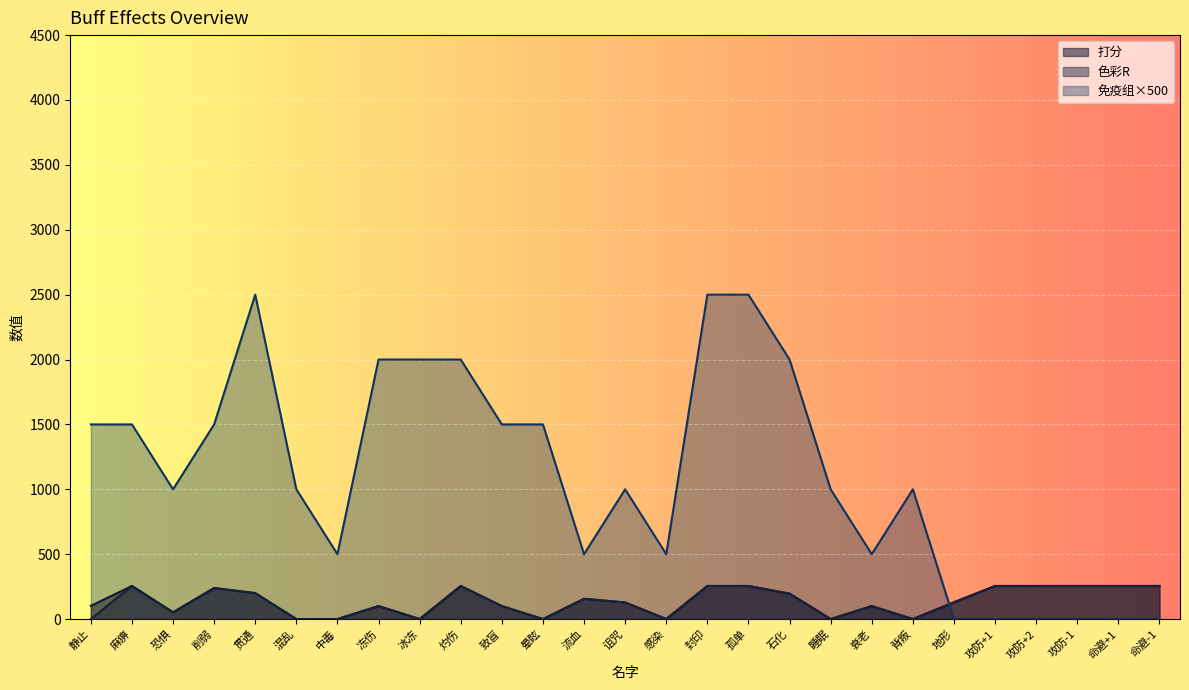

Reading right to left, extract all data points from this chart.

打分: 命避-1=255	命避+1=255	攻防-1=255	攻防+2=255	攻防+1=255	地形=129	背叛=0	衰老=100	睡眠=0	石化=196	孤单=255	封印=255	感染=0	诅咒=128	流血=156	晕眩=0	致盲=100	灼伤=255	冰冻=0	冻伤=100	中毒=0	混乱=0	贯通=200	削弱=239	恐惧=52	麻痹=255	静止=102
色彩R: 命避-1=255	命避+1=255	攻防-1=255	攻防+2=255	攻防+1=255	地形=129	背叛=0	衰老=100	睡眠=0	石化=196	孤单=255	封印=255	感染=0	诅咒=128	流血=156	晕眩=0	致盲=100	灼伤=255	冰冻=0	冻伤=100	中毒=0	混乱=0	贯通=200	削弱=239	恐惧=52	麻痹=255	静止=0
免疫组: 命避-1=0	命避+1=0	攻防-1=0	攻防+2=0	攻防+1=0	地形=0	背叛=1000	衰老=500	睡眠=1000	石化=2000	孤单=2500	封印=2500	感染=500	诅咒=1000	流血=500	晕眩=1500	致盲=1500	灼伤=2000	冰冻=2000	冻伤=2000	中毒=500	混乱=1000	贯通=2500	削弱=1500	恐惧=1000	麻痹=1500	静止=1500